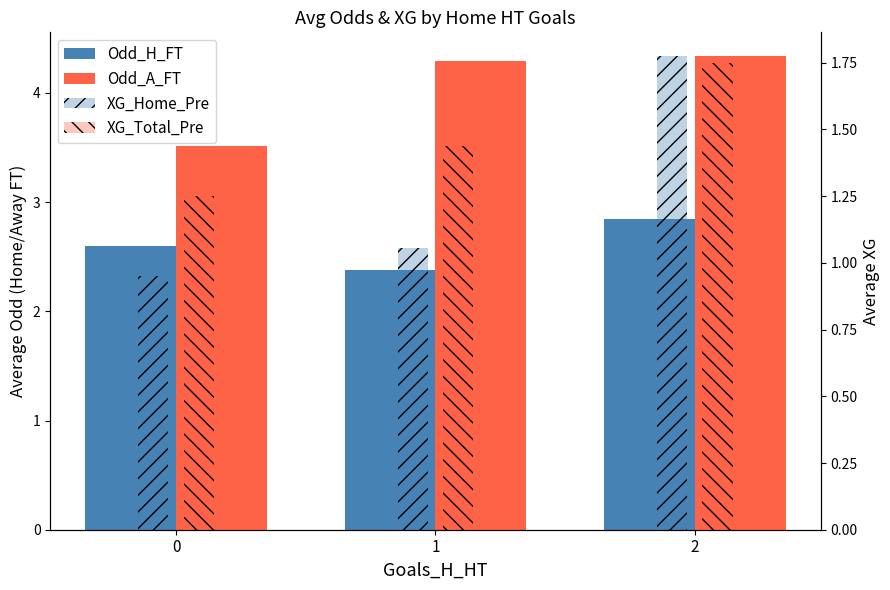

Count the Odd_H_FT values in the range 2 to 3.

3